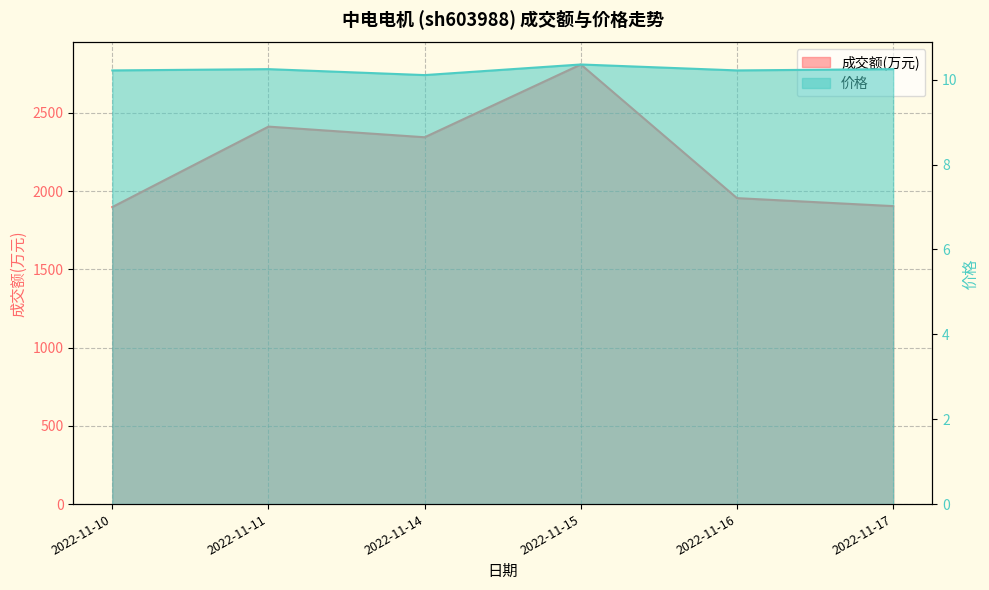

Rank the series by their maximum value, from lowest to highest.

价格, 成交额(万元)